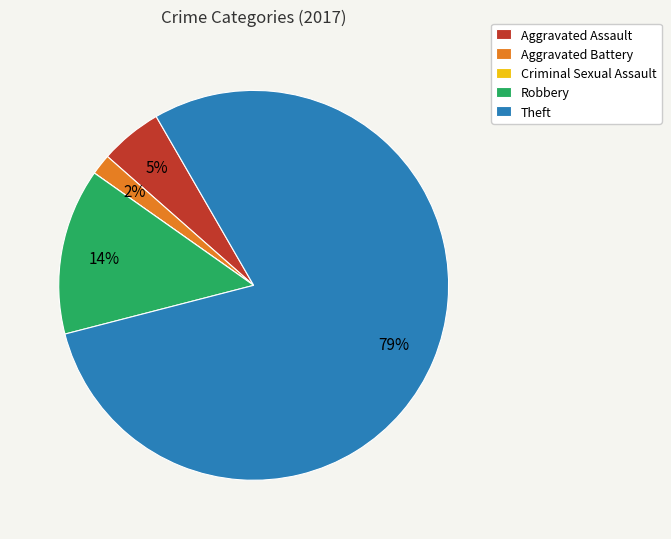

What is the largest slice in the pie chart?

Theft